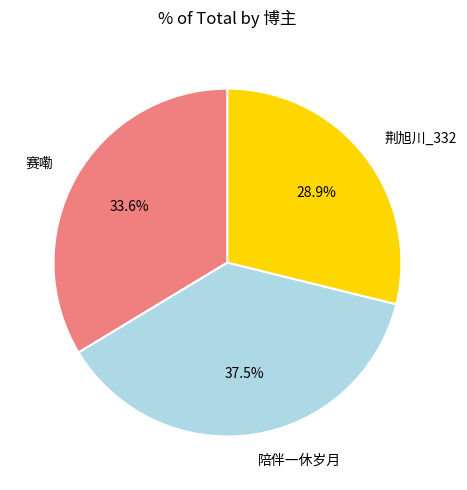

Rank the categories by value from lowest to highest.

荆旭川_332, 赛嘞, 陪伴一休岁月